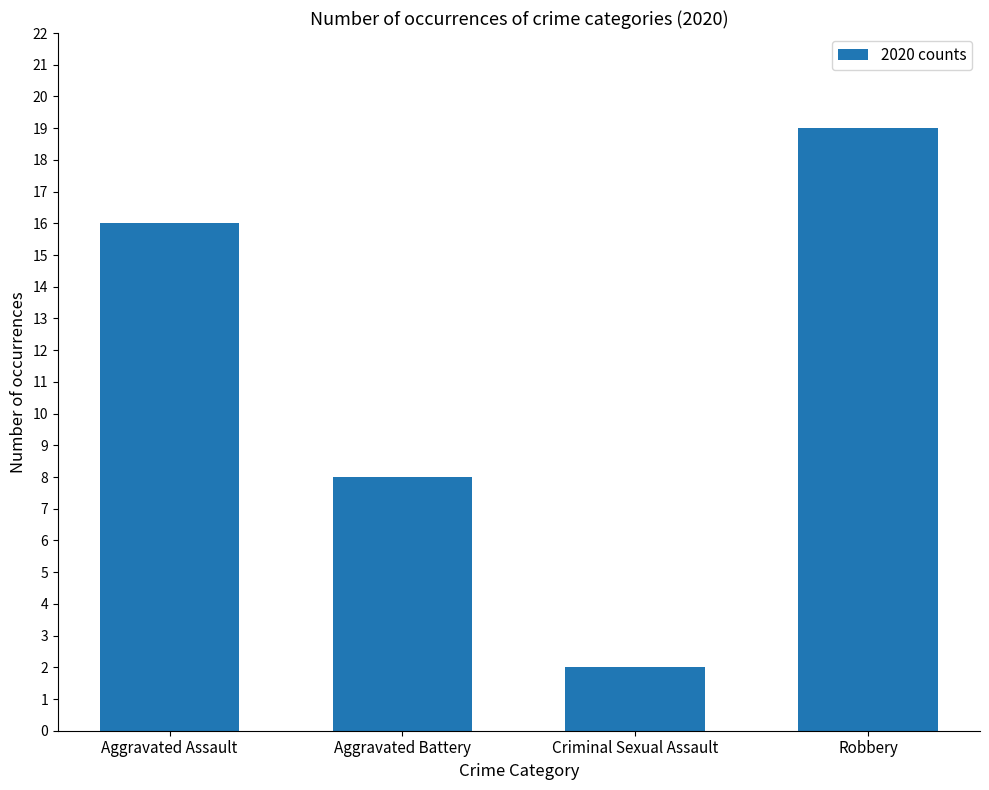

What is the maximum value shown in the chart?

19